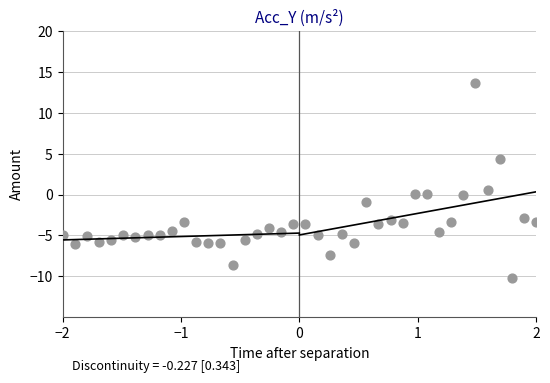

What is the range of Y values (max minus min)?

23.9